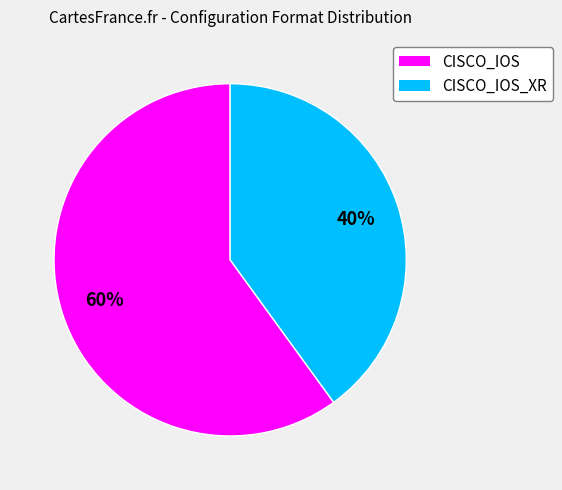

Is there any slice that represents more than half of the pie?

Yes